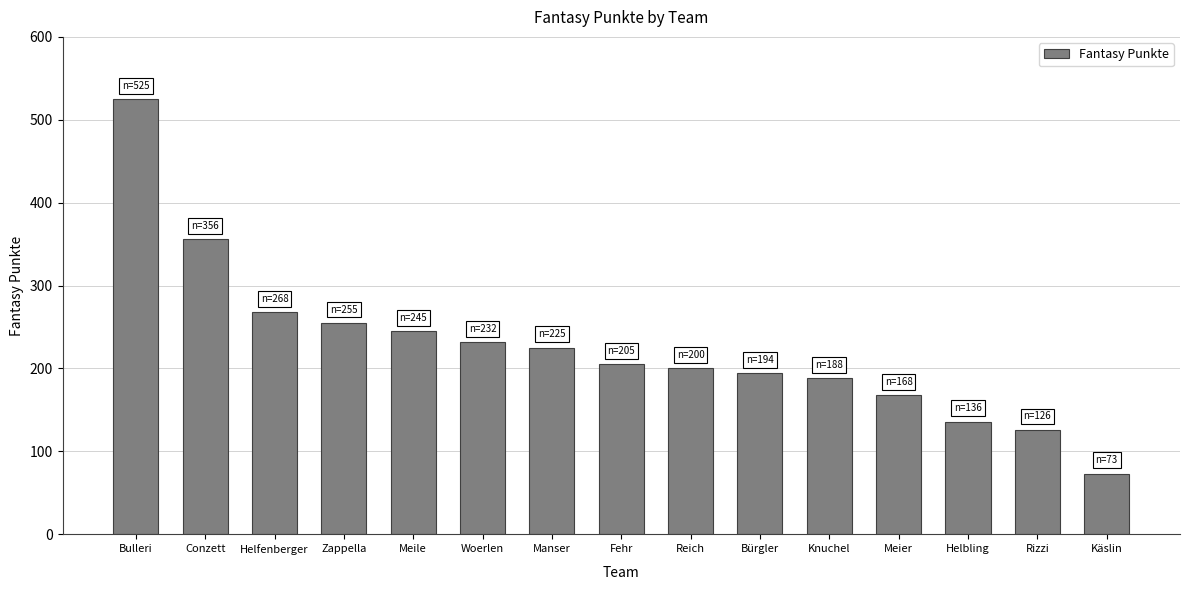

What value does the data have at Bürgler?

194